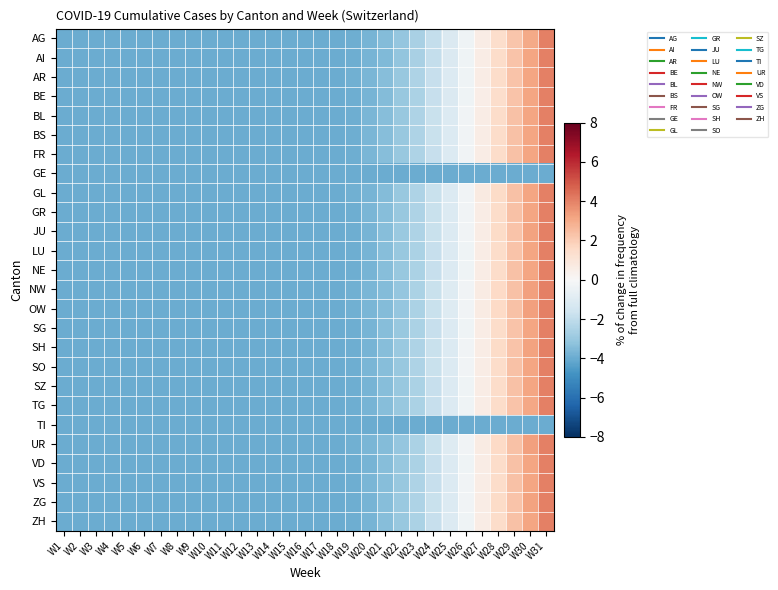

Reading left to right, transcribe all the data shown in this chart.

AG: W1=-4.0	W2=-4.0	W3=-4.0	W4=-4.0	W5=-4.0	W6=-4.0	W7=-4.0	W8=-4.0	W9=-4.0	W10=-4.0	W11=-4.0	W12=-4.0	W13=-4.0	W14=-4.0	W15=-4.0	W16=-4.0	W17=-4.0	W18=-4.0	W19=-3.9	W20=-3.7	W21=-3.5	W22=-3.1	W23=-2.6	W24=-1.9	W25=-1.2	W26=-0.4	W27=0.6	W28=1.4	W29=2.2	W30=3.1	W31=4.0
AI: W1=-4.0	W2=-4.0	W3=-4.0	W4=-4.0	W5=-4.0	W6=-4.0	W7=-4.0	W8=-4.0	W9=-4.0	W10=-4.0	W11=-4.0	W12=-4.0	W13=-4.0	W14=-4.0	W15=-4.0	W16=-4.0	W17=-4.0	W18=-4.0	W19=-3.9	W20=-3.7	W21=-3.5	W22=-3.2	W23=-2.6	W24=-1.9	W25=-1.2	W26=-0.3	W27=0.6	W28=1.5	W29=2.3	W30=3.2	W31=4.0
AR: W1=-4.0	W2=-4.0	W3=-4.0	W4=-4.0	W5=-4.0	W6=-4.0	W7=-4.0	W8=-4.0	W9=-4.0	W10=-4.0	W11=-4.0	W12=-4.0	W13=-4.0	W14=-4.0	W15=-4.0	W16=-4.0	W17=-4.0	W18=-4.0	W19=-3.9	W20=-3.7	W21=-3.4	W22=-3.0	W23=-2.5	W24=-1.8	W25=-1.1	W26=-0.3	W27=0.6	W28=1.4	W29=2.3	W30=3.1	W31=4.0
BE: W1=-4.0	W2=-4.0	W3=-4.0	W4=-4.0	W5=-4.0	W6=-4.0	W7=-4.0	W8=-4.0	W9=-4.0	W10=-4.0	W11=-4.0	W12=-4.0	W13=-4.0	W14=-4.0	W15=-4.0	W16=-4.0	W17=-4.0	W18=-4.0	W19=-3.9	W20=-3.7	W21=-3.4	W22=-3.1	W23=-2.5	W24=-1.9	W25=-1.2	W26=-0.4	W27=0.6	W28=1.4	W29=2.3	W30=3.1	W31=4.0
BL: W1=-4.0	W2=-4.0	W3=-4.0	W4=-4.0	W5=-4.0	W6=-4.0	W7=-4.0	W8=-4.0	W9=-4.0	W10=-4.0	W11=-4.0	W12=-4.0	W13=-4.0	W14=-4.0	W15=-4.0	W16=-4.0	W17=-4.0	W18=-4.0	W19=-3.9	W20=-3.7	W21=-3.4	W22=-3.0	W23=-2.5	W24=-1.8	W25=-1.1	W26=-0.3	W27=0.6	W28=1.5	W29=2.3	W30=3.2	W31=4.0
BS: W1=-4.0	W2=-4.0	W3=-4.0	W4=-4.0	W5=-4.0	W6=-4.0	W7=-4.0	W8=-4.0	W9=-4.0	W10=-4.0	W11=-4.0	W12=-4.0	W13=-4.0	W14=-4.0	W15=-4.0	W16=-4.0	W17=-4.0	W18=-4.0	W19=-3.9	W20=-3.7	W21=-3.4	W22=-3.0	W23=-2.5	W24=-1.8	W25=-1.1	W26=-0.3	W27=0.6	W28=1.5	W29=2.3	W30=3.2	W31=4.0
FR: W1=-4.0	W2=-4.0	W3=-4.0	W4=-4.0	W5=-4.0	W6=-4.0	W7=-4.0	W8=-4.0	W9=-4.0	W10=-4.0	W11=-4.0	W12=-4.0	W13=-4.0	W14=-4.0	W15=-4.0	W16=-4.0	W17=-4.0	W18=-4.0	W19=-3.9	W20=-3.7	W21=-3.4	W22=-3.0	W23=-2.5	W24=-1.8	W25=-1.1	W26=-0.3	W27=0.6	W28=1.5	W29=2.3	W30=3.2	W31=4.0
GE: W1=-4.0	W2=-4.0	W3=-4.0	W4=-4.0	W5=-4.0	W6=-4.0	W7=-4.0	W8=-4.0	W9=-4.0	W10=-4.0	W11=-4.0	W12=-4.0	W13=-4.0	W14=-4.0	W15=-4.0	W16=-4.0	W17=-4.0	W18=-4.0	W19=-4.0	W20=-4.0	W21=-4.0	W22=-4.0	W23=-4.0	W24=-4.0	W25=-4.0	W26=-4.0	W27=-4.0	W28=-4.0	W29=-4.0	W30=-4.0	W31=-4.0
GL: W1=-4.0	W2=-4.0	W3=-4.0	W4=-4.0	W5=-4.0	W6=-4.0	W7=-4.0	W8=-4.0	W9=-4.0	W10=-4.0	W11=-4.0	W12=-4.0	W13=-4.0	W14=-4.0	W15=-4.0	W16=-4.0	W17=-4.0	W18=-4.0	W19=-3.9	W20=-3.7	W21=-3.4	W22=-3.0	W23=-2.5	W24=-1.8	W25=-1.1	W26=-0.3	W27=0.7	W28=1.5	W29=2.3	W30=3.2	W31=4.0
GR: W1=-4.0	W2=-4.0	W3=-4.0	W4=-4.0	W5=-4.0	W6=-4.0	W7=-4.0	W8=-4.0	W9=-4.0	W10=-4.0	W11=-4.0	W12=-4.0	W13=-4.0	W14=-4.0	W15=-4.0	W16=-4.0	W17=-4.0	W18=-4.0	W19=-3.9	W20=-3.7	W21=-3.4	W22=-3.0	W23=-2.5	W24=-1.8	W25=-1.1	W26=-0.3	W27=0.6	W28=1.5	W29=2.3	W30=3.2	W31=4.0
JU: W1=-4.0	W2=-4.0	W3=-4.0	W4=-4.0	W5=-4.0	W6=-4.0	W7=-4.0	W8=-4.0	W9=-4.0	W10=-4.0	W11=-4.0	W12=-4.0	W13=-4.0	W14=-4.0	W15=-4.0	W16=-4.0	W17=-4.0	W18=-4.0	W19=-3.9	W20=-3.7	W21=-3.4	W22=-3.0	W23=-2.5	W24=-1.8	W25=-1.1	W26=-0.3	W27=0.6	W28=1.5	W29=2.3	W30=3.2	W31=4.0
LU: W1=-4.0	W2=-4.0	W3=-4.0	W4=-4.0	W5=-4.0	W6=-4.0	W7=-4.0	W8=-4.0	W9=-4.0	W10=-4.0	W11=-4.0	W12=-4.0	W13=-4.0	W14=-4.0	W15=-4.0	W16=-4.0	W17=-4.0	W18=-4.0	W19=-3.9	W20=-3.7	W21=-3.4	W22=-3.0	W23=-2.5	W24=-1.8	W25=-1.1	W26=-0.3	W27=0.6	W28=1.5	W29=2.3	W30=3.1	W31=4.0
NE: W1=-4.0	W2=-4.0	W3=-4.0	W4=-4.0	W5=-4.0	W6=-4.0	W7=-4.0	W8=-4.0	W9=-4.0	W10=-4.0	W11=-4.0	W12=-4.0	W13=-4.0	W14=-4.0	W15=-4.0	W16=-4.0	W17=-4.0	W18=-4.0	W19=-3.9	W20=-3.7	W21=-3.4	W22=-3.0	W23=-2.5	W24=-1.8	W25=-1.1	W26=-0.3	W27=0.6	W28=1.5	W29=2.3	W30=3.1	W31=4.0
NW: W1=-4.0	W2=-4.0	W3=-4.0	W4=-4.0	W5=-4.0	W6=-4.0	W7=-4.0	W8=-4.0	W9=-4.0	W10=-4.0	W11=-4.0	W12=-4.0	W13=-4.0	W14=-4.0	W15=-4.0	W16=-4.0	W17=-4.0	W18=-4.0	W19=-3.8	W20=-3.6	W21=-3.4	W22=-3.1	W23=-2.5	W24=-1.8	W25=-1.0	W26=-0.3	W27=0.7	W28=1.6	W29=2.3	W30=3.3	W31=4.0
OW: W1=-4.0	W2=-4.0	W3=-4.0	W4=-4.0	W5=-4.0	W6=-4.0	W7=-4.0	W8=-4.0	W9=-4.0	W10=-4.0	W11=-4.0	W12=-4.0	W13=-4.0	W14=-4.0	W15=-4.0	W16=-4.0	W17=-4.0	W18=-4.0	W19=-3.8	W20=-3.6	W21=-3.4	W22=-3.1	W23=-2.5	W24=-1.8	W25=-1.0	W26=-0.3	W27=0.7	W28=1.6	W29=2.3	W30=3.3	W31=4.0
SG: W1=-4.0	W2=-4.0	W3=-4.0	W4=-4.0	W5=-4.0	W6=-4.0	W7=-4.0	W8=-4.0	W9=-4.0	W10=-4.0	W11=-4.0	W12=-4.0	W13=-4.0	W14=-4.0	W15=-4.0	W16=-4.0	W17=-4.0	W18=-4.0	W19=-3.9	W20=-3.7	W21=-3.4	W22=-3.0	W23=-2.5	W24=-1.8	W25=-1.1	W26=-0.3	W27=0.6	W28=1.5	W29=2.3	W30=3.1	W31=4.0
SH: W1=-4.0	W2=-4.0	W3=-4.0	W4=-4.0	W5=-4.0	W6=-4.0	W7=-4.0	W8=-4.0	W9=-4.0	W10=-4.0	W11=-4.0	W12=-4.0	W13=-4.0	W14=-4.0	W15=-4.0	W16=-4.0	W17=-4.0	W18=-4.0	W19=-3.9	W20=-3.7	W21=-3.4	W22=-3.0	W23=-2.5	W24=-1.8	W25=-1.1	W26=-0.3	W27=0.6	W28=1.5	W29=2.3	W30=3.2	W31=4.0
SO: W1=-4.0	W2=-4.0	W3=-4.0	W4=-4.0	W5=-4.0	W6=-4.0	W7=-4.0	W8=-4.0	W9=-4.0	W10=-4.0	W11=-4.0	W12=-4.0	W13=-4.0	W14=-4.0	W15=-4.0	W16=-4.0	W17=-4.0	W18=-4.0	W19=-3.9	W20=-3.7	W21=-3.4	W22=-3.0	W23=-2.5	W24=-1.8	W25=-1.1	W26=-0.3	W27=0.6	W28=1.5	W29=2.3	W30=3.2	W31=4.0
SZ: W1=-4.0	W2=-4.0	W3=-4.0	W4=-4.0	W5=-4.0	W6=-4.0	W7=-4.0	W8=-4.0	W9=-4.0	W10=-4.0	W11=-4.0	W12=-4.0	W13=-4.0	W14=-4.0	W15=-4.0	W16=-4.0	W17=-4.0	W18=-4.0	W19=-3.9	W20=-3.7	W21=-3.4	W22=-3.0	W23=-2.5	W24=-1.8	W25=-1.1	W26=-0.3	W27=0.6	W28=1.5	W29=2.3	W30=3.1	W31=4.0
TG: W1=-4.0	W2=-4.0	W3=-4.0	W4=-4.0	W5=-4.0	W6=-4.0	W7=-4.0	W8=-4.0	W9=-4.0	W10=-4.0	W11=-4.0	W12=-4.0	W13=-4.0	W14=-4.0	W15=-4.0	W16=-4.0	W17=-4.0	W18=-4.0	W19=-3.9	W20=-3.7	W21=-3.4	W22=-3.0	W23=-2.5	W24=-1.8	W25=-1.1	W26=-0.3	W27=0.6	W28=1.5	W29=2.3	W30=3.1	W31=4.0
TI: W1=-4.0	W2=-4.0	W3=-4.0	W4=-4.0	W5=-4.0	W6=-4.0	W7=-4.0	W8=-4.0	W9=-4.0	W10=-4.0	W11=-4.0	W12=-4.0	W13=-4.0	W14=-4.0	W15=-4.0	W16=-4.0	W17=-4.0	W18=-4.0	W19=-4.0	W20=-4.0	W21=-4.0	W22=-4.0	W23=-4.0	W24=-4.0	W25=-4.0	W26=-4.0	W27=-4.0	W28=-4.0	W29=-4.0	W30=-4.0	W31=-4.0
UR: W1=-4.0	W2=-4.0	W3=-4.0	W4=-4.0	W5=-4.0	W6=-4.0	W7=-4.0	W8=-4.0	W9=-4.0	W10=-4.0	W11=-4.0	W12=-4.0	W13=-4.0	W14=-4.0	W15=-4.0	W16=-4.0	W17=-4.0	W18=-4.0	W19=-3.8	W20=-3.6	W21=-3.4	W22=-3.1	W23=-2.5	W24=-1.8	W25=-1.0	W26=-0.3	W27=0.7	W28=1.6	W29=2.3	W30=3.3	W31=4.0
VD: W1=-4.0	W2=-4.0	W3=-4.0	W4=-4.0	W5=-4.0	W6=-4.0	W7=-4.0	W8=-4.0	W9=-4.0	W10=-4.0	W11=-4.0	W12=-4.0	W13=-4.0	W14=-4.0	W15=-4.0	W16=-4.0	W17=-4.0	W18=-4.0	W19=-3.9	W20=-3.7	W21=-3.4	W22=-3.0	W23=-2.5	W24=-1.8	W25=-1.1	W26=-0.3	W27=0.6	W28=1.5	W29=2.3	W30=3.2	W31=4.0
VS: W1=-4.0	W2=-4.0	W3=-4.0	W4=-4.0	W5=-4.0	W6=-4.0	W7=-4.0	W8=-4.0	W9=-4.0	W10=-4.0	W11=-4.0	W12=-4.0	W13=-4.0	W14=-4.0	W15=-4.0	W16=-4.0	W17=-4.0	W18=-4.0	W19=-3.9	W20=-3.7	W21=-3.4	W22=-3.0	W23=-2.5	W24=-1.8	W25=-1.1	W26=-0.3	W27=0.6	W28=1.5	W29=2.3	W30=3.2	W31=4.0
ZG: W1=-4.0	W2=-4.0	W3=-4.0	W4=-4.0	W5=-4.0	W6=-4.0	W7=-4.0	W8=-4.0	W9=-4.0	W10=-4.0	W11=-4.0	W12=-4.0	W13=-4.0	W14=-4.0	W15=-4.0	W16=-4.0	W17=-4.0	W18=-4.0	W19=-3.9	W20=-3.7	W21=-3.4	W22=-3.0	W23=-2.5	W24=-1.8	W25=-1.1	W26=-0.3	W27=0.6	W28=1.5	W29=2.3	W30=3.2	W31=4.0
ZH: W1=-4.0	W2=-4.0	W3=-4.0	W4=-4.0	W5=-4.0	W6=-4.0	W7=-4.0	W8=-4.0	W9=-4.0	W10=-4.0	W11=-4.0	W12=-4.0	W13=-4.0	W14=-4.0	W15=-4.0	W16=-4.0	W17=-4.0	W18=-4.0	W19=-3.9	W20=-3.7	W21=-3.4	W22=-3.0	W23=-2.5	W24=-1.8	W25=-1.1	W26=-0.3	W27=0.6	W28=1.5	W29=2.3	W30=3.2	W31=4.0